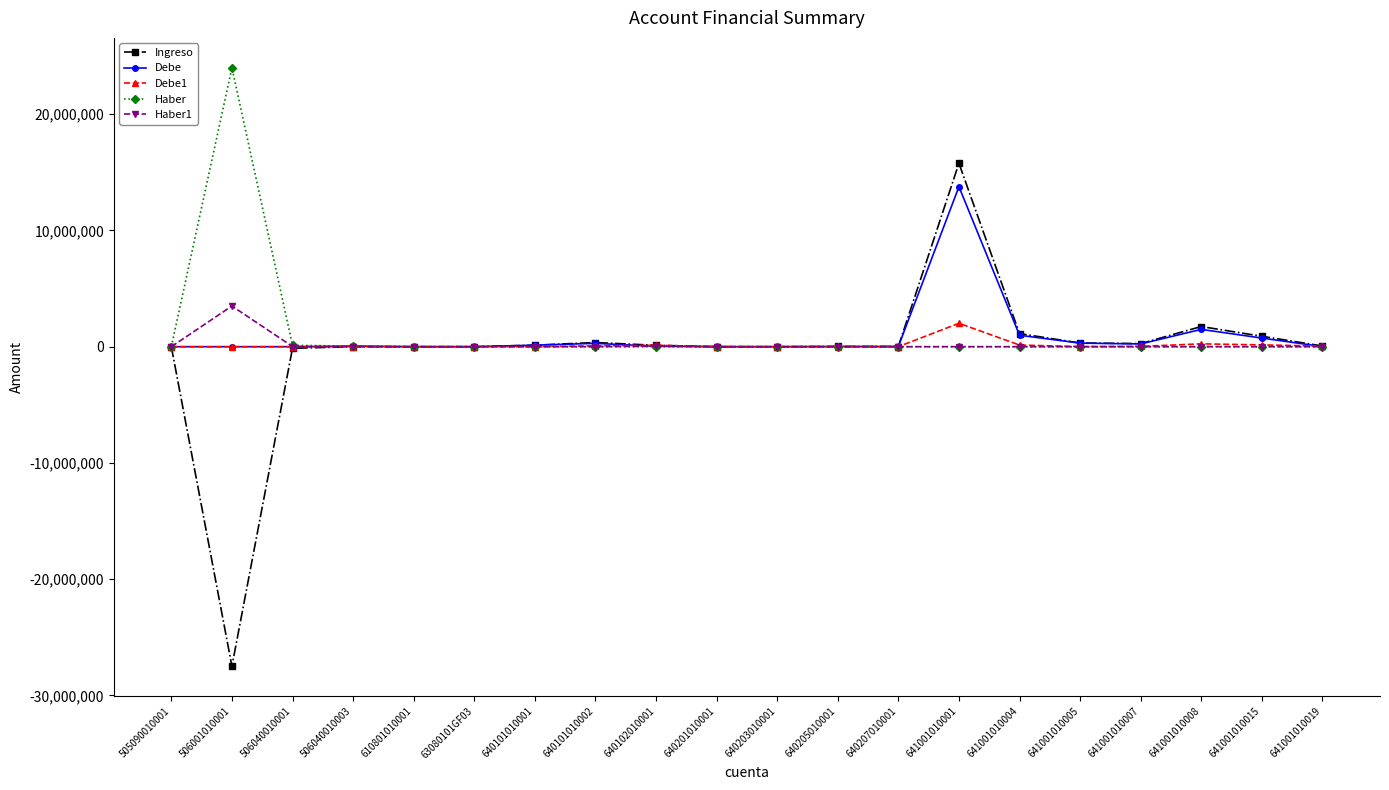

True or false: Debe has more than 2 interior local peaks.

True